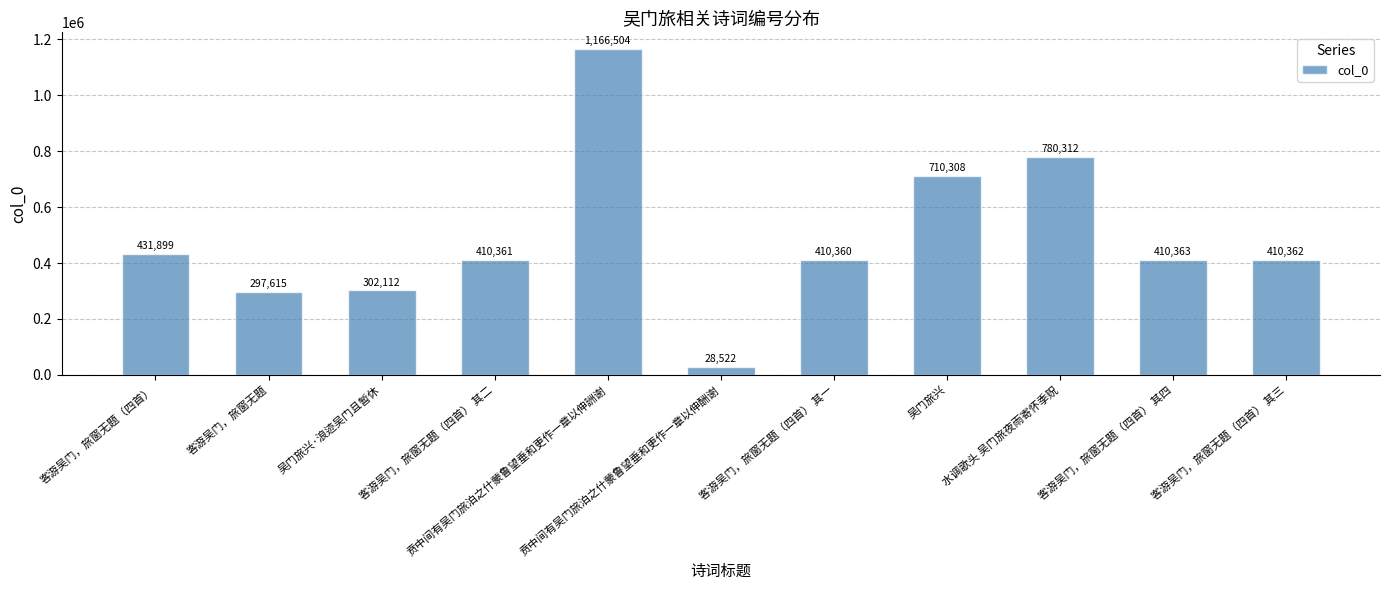

The value at 吴门旅兴·浪迹吴门且暂休 is 302112. True or false?

True